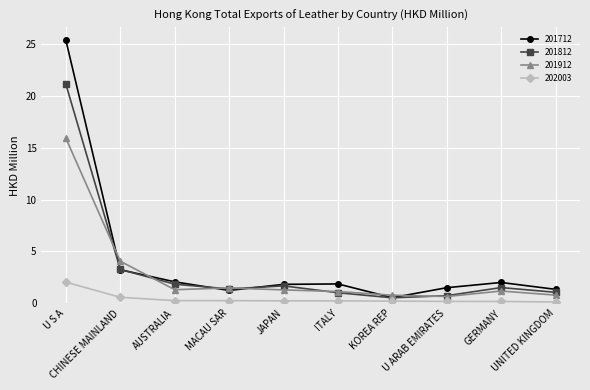

The 201712 series shows 3.2 at CHINESE MAINLAND. True or false?

True